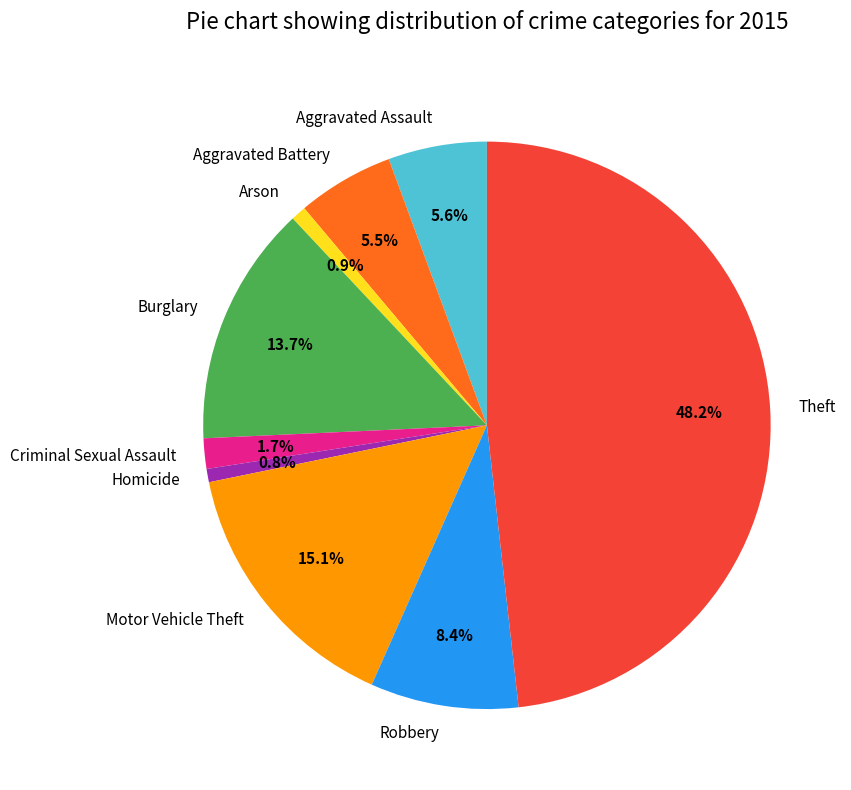

To the nearest percent, what is the combined percentage of Aggravated Battery and Homicide?

6%